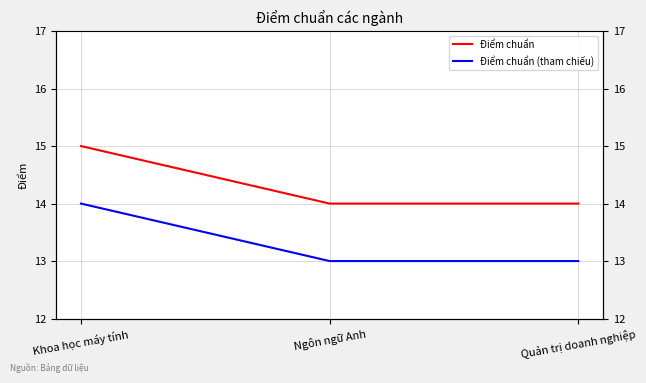

List the series in order of their overall mean, lowest first.

Điểm chuẩn (tham chiếu), Điểm chuẩn